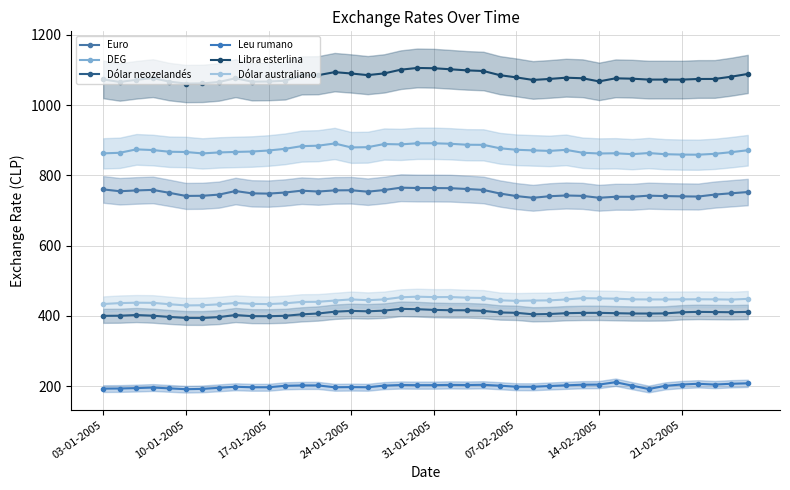

The value of Dólar australiano at 11 is 102.1. True or false?

False